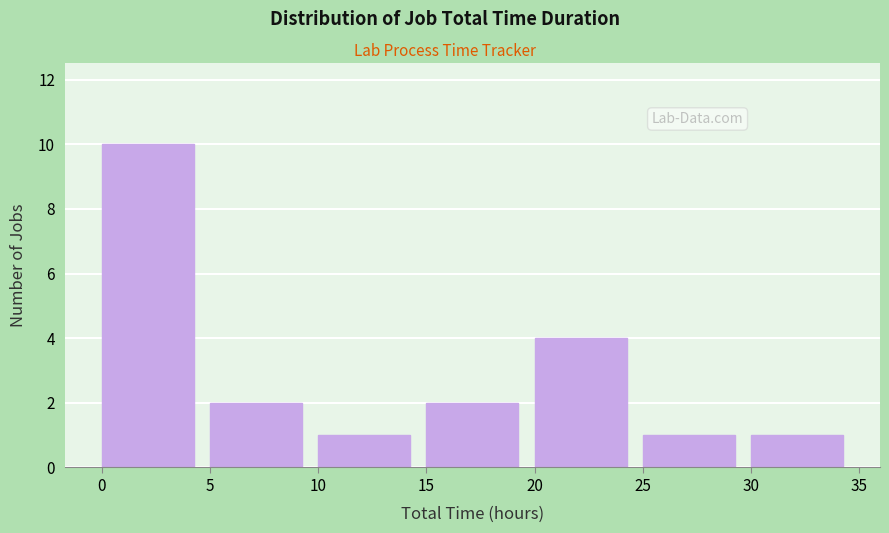

What is the height of the bar covering 25 to 30 on the x-axis? The values are not printed on the chart, so give them approximately, as read against the axis.

1